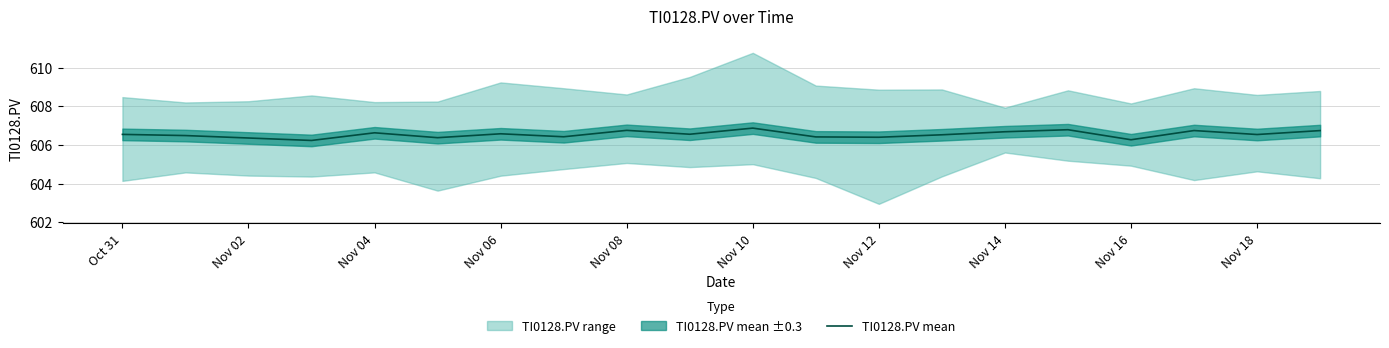

What is the highest value of the TI0128.PV mean series?

606.9